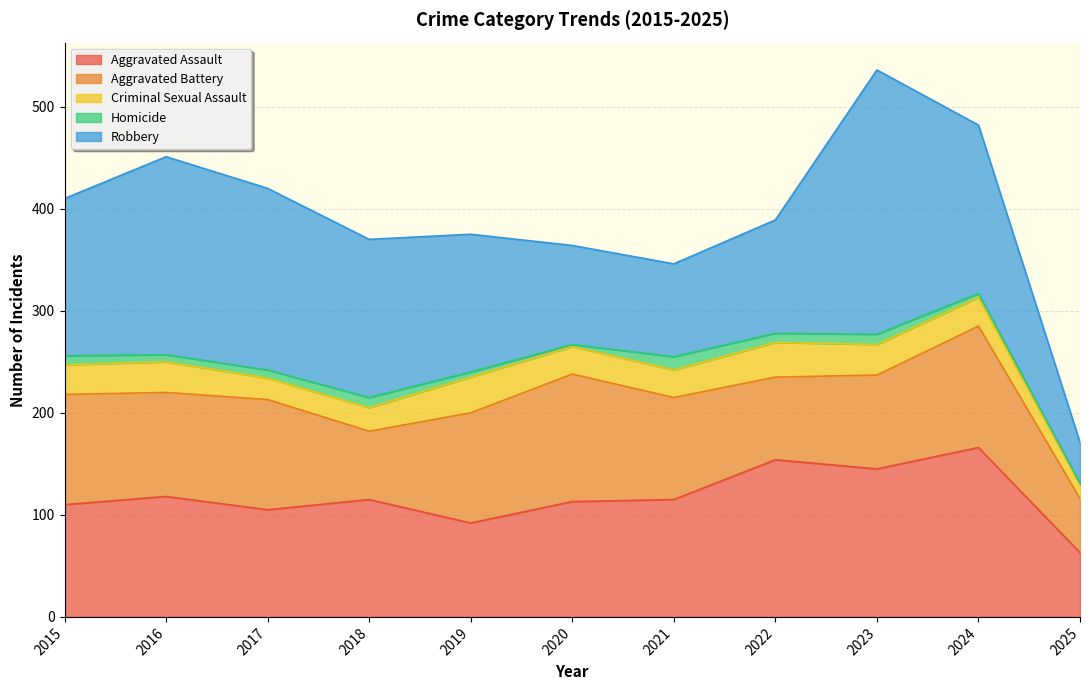

At how many categories does at least one series exceed 7?

11